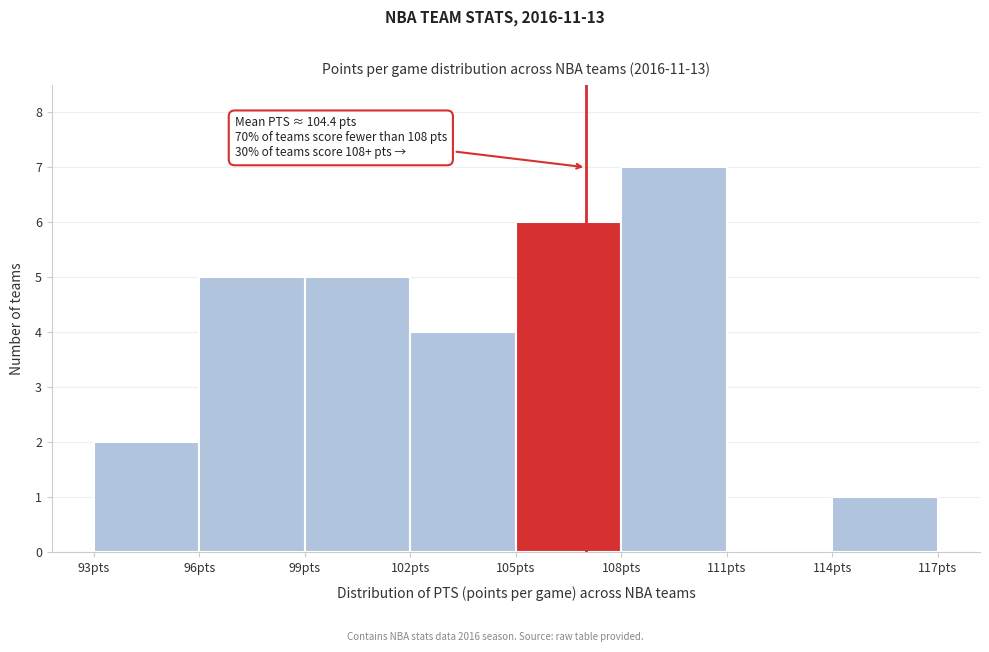

Which range on the x-axis has the tallest bar?

108 to 111